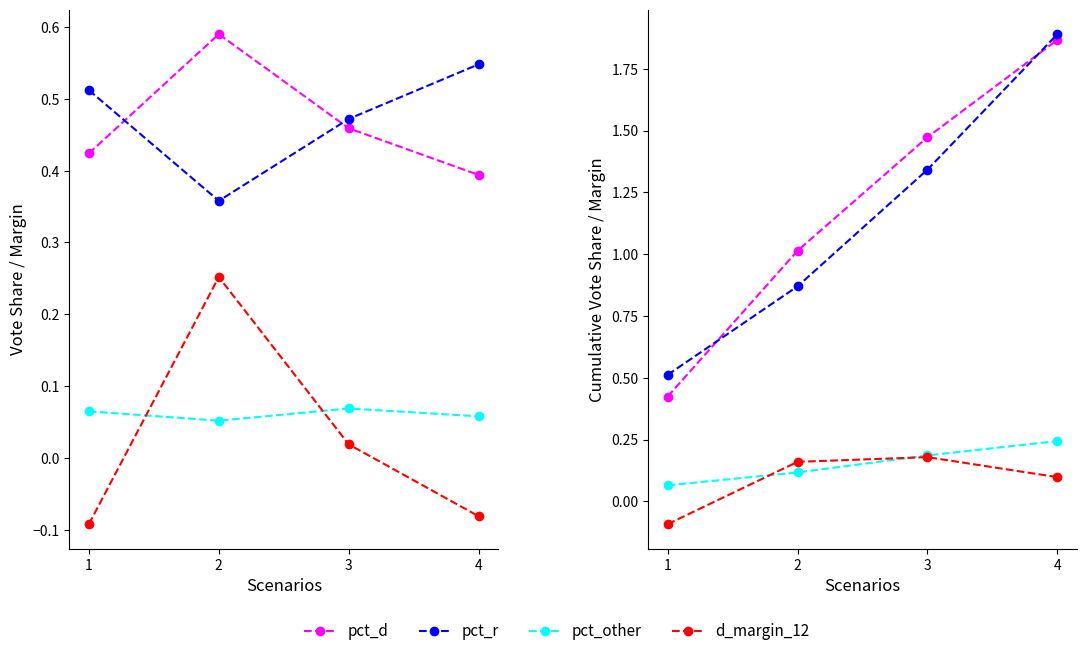

After their last crossing, which series has the higher values: pct_other or d_margin_12?

pct_other